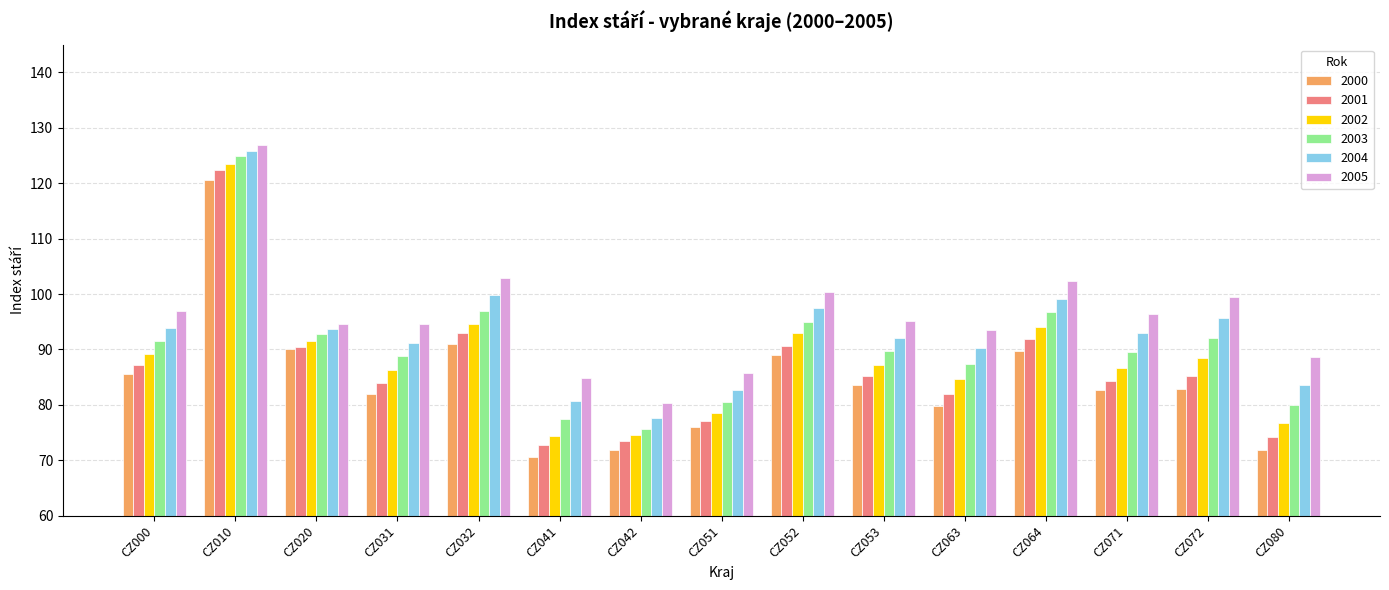

At CZ063, list the series in order from smallest to largest.

2000, 2001, 2002, 2003, 2004, 2005